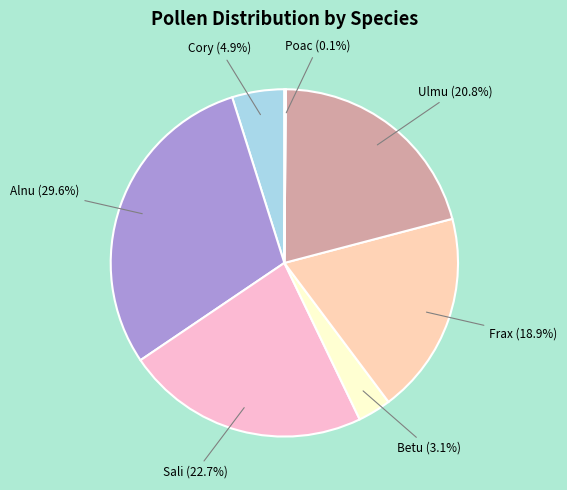

Which category has the biggest portion of the pie?

Alnu